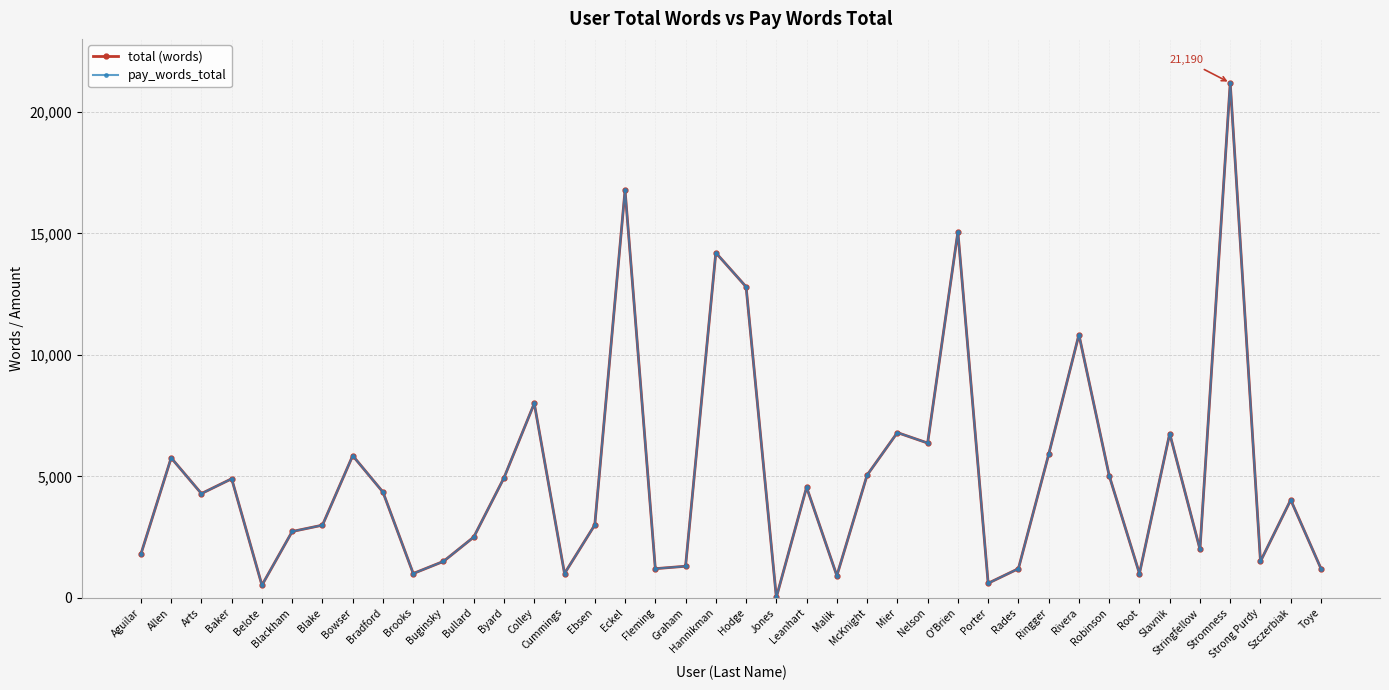

True or false: pay_words_total and total (words) intersect in this chart.

False